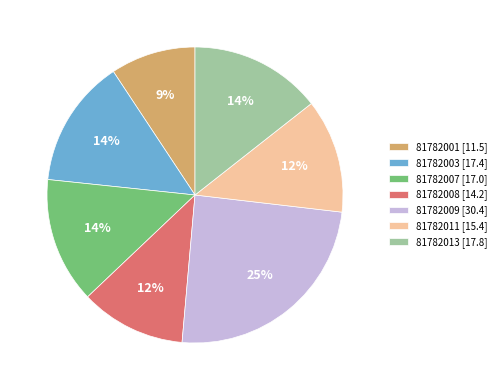

Approximately how many times larger is the value at 81782007 [17.0] compared to 81782003 [17.4]?

1.0